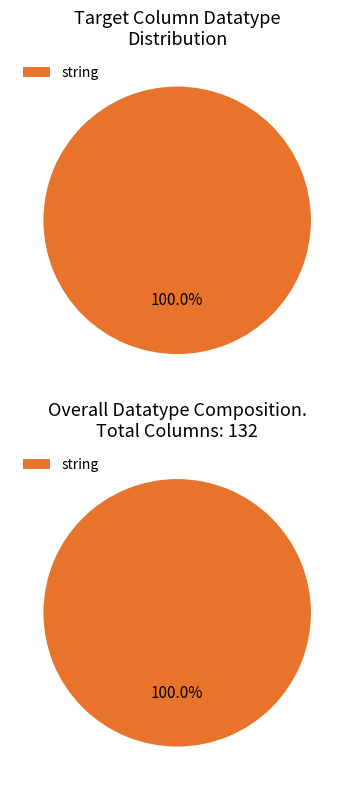

Does number represent more than half of the total?

No